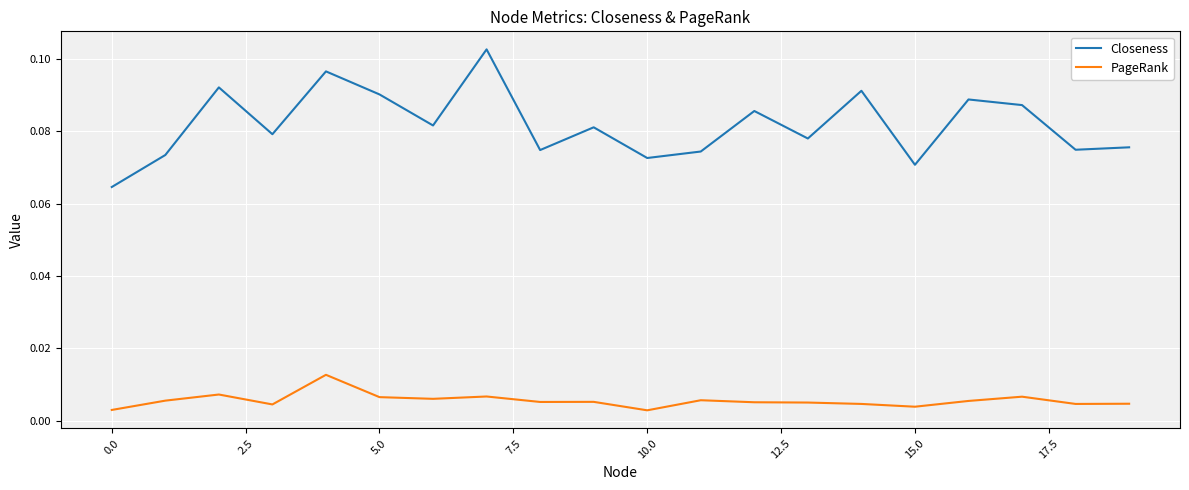

Rank the series by their average value, from lowest to highest.

PageRank, Closeness